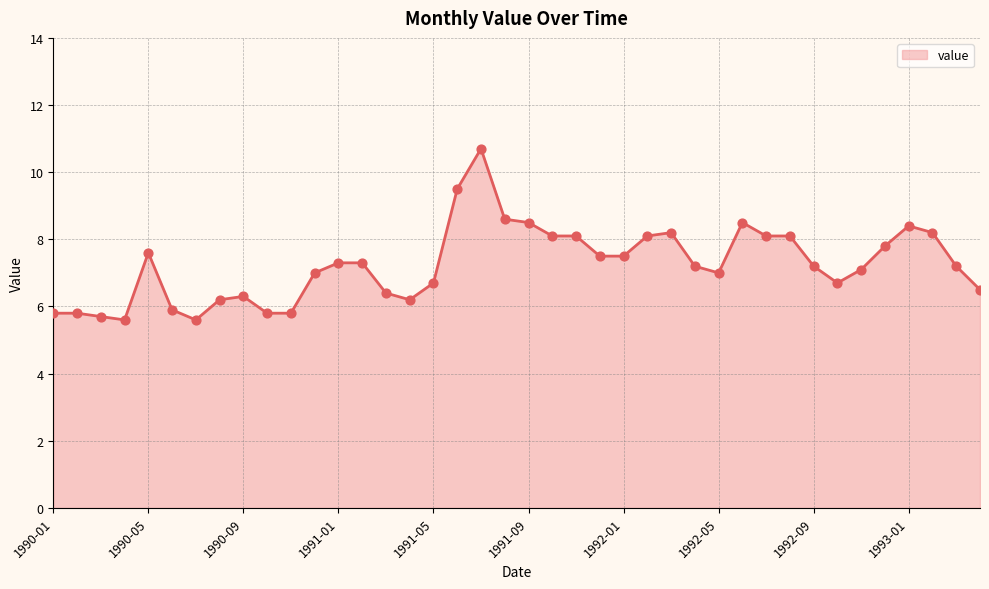

What is the smallest value displayed?

5.6